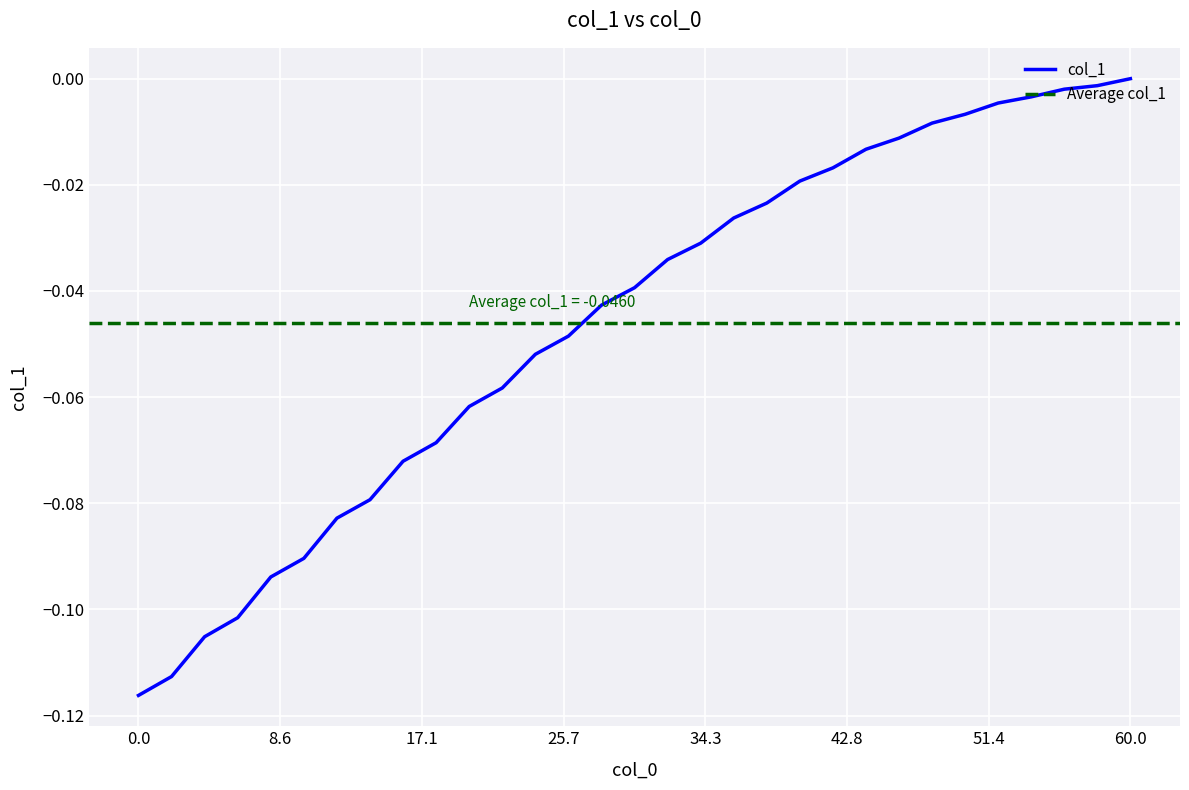

How many lines are shown in the chart?

1